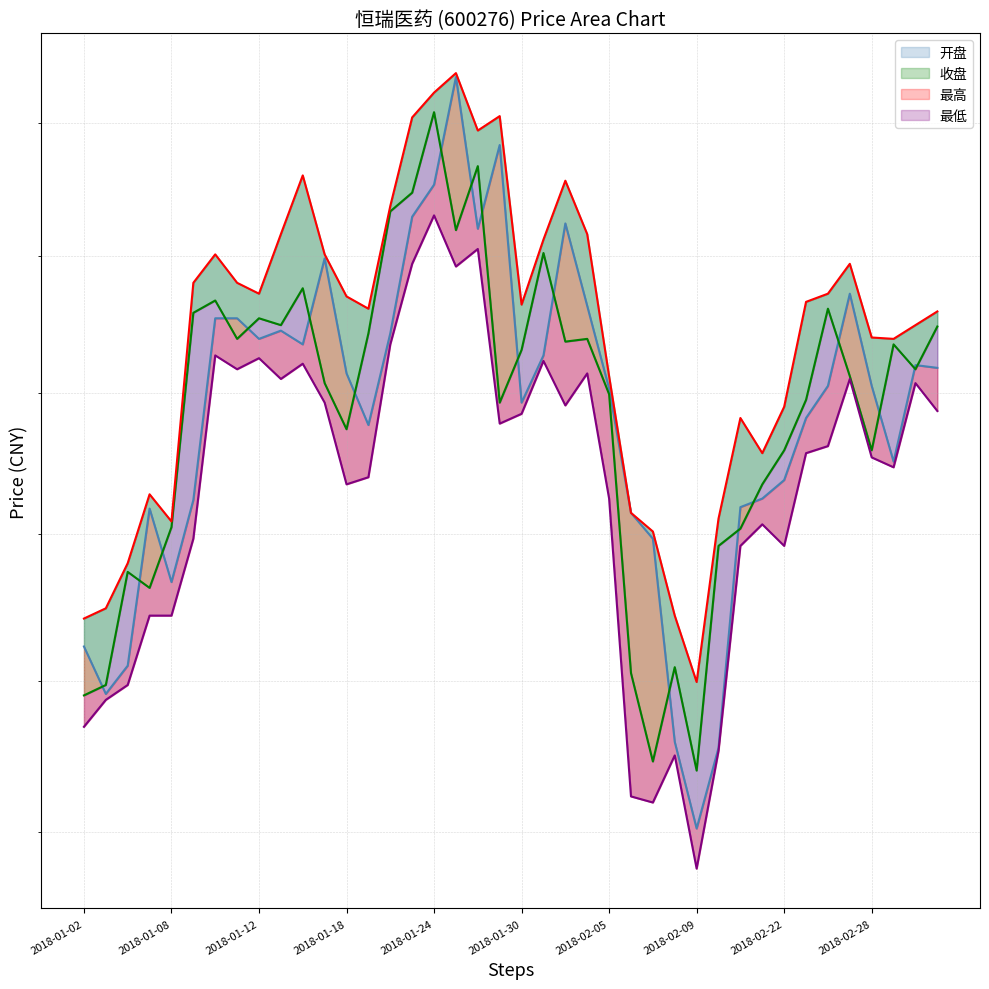

What is the smallest value displayed?

28.8